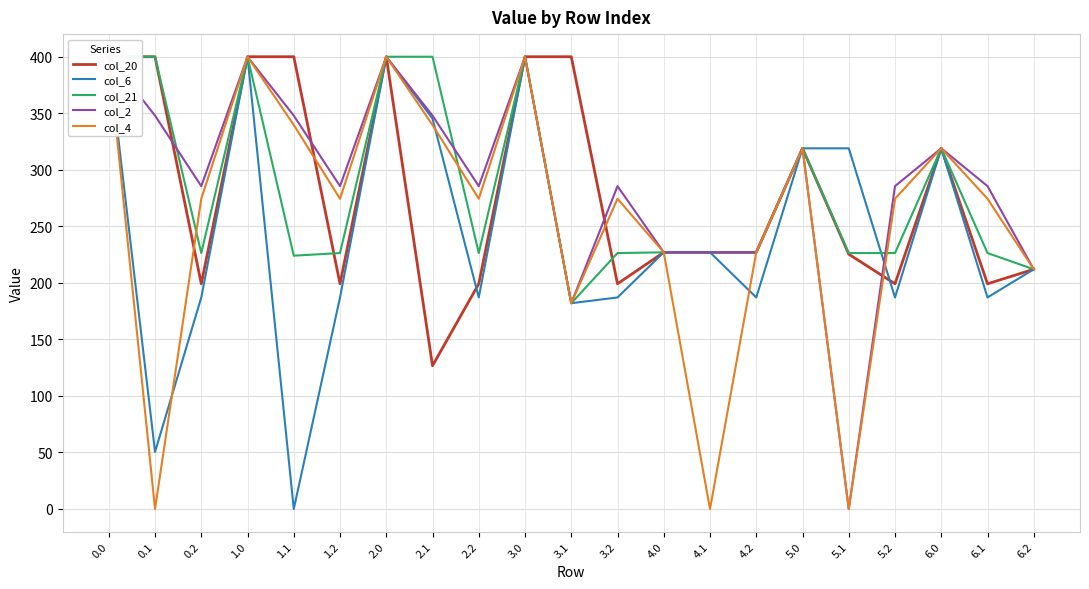

What is the label of the 17th point from the right?

1.1